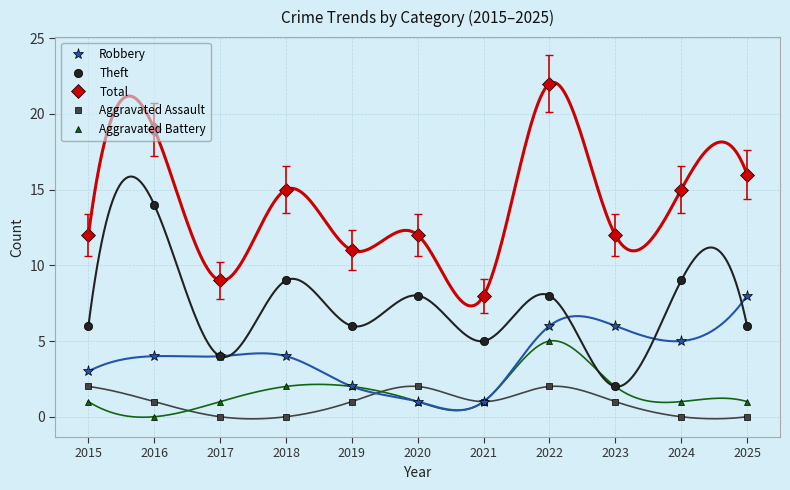

At which category does Robbery reach its first local valley?

2024